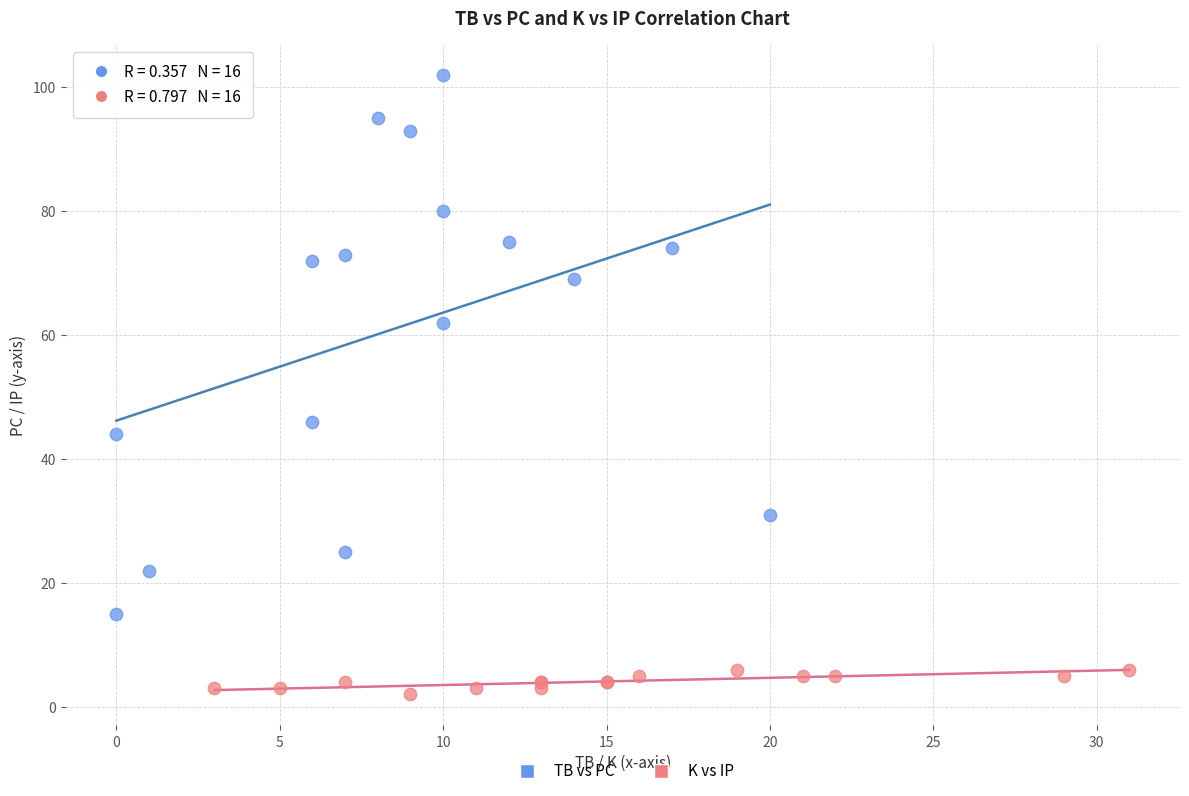

Which series contains the lowest Y value?

K vs IP